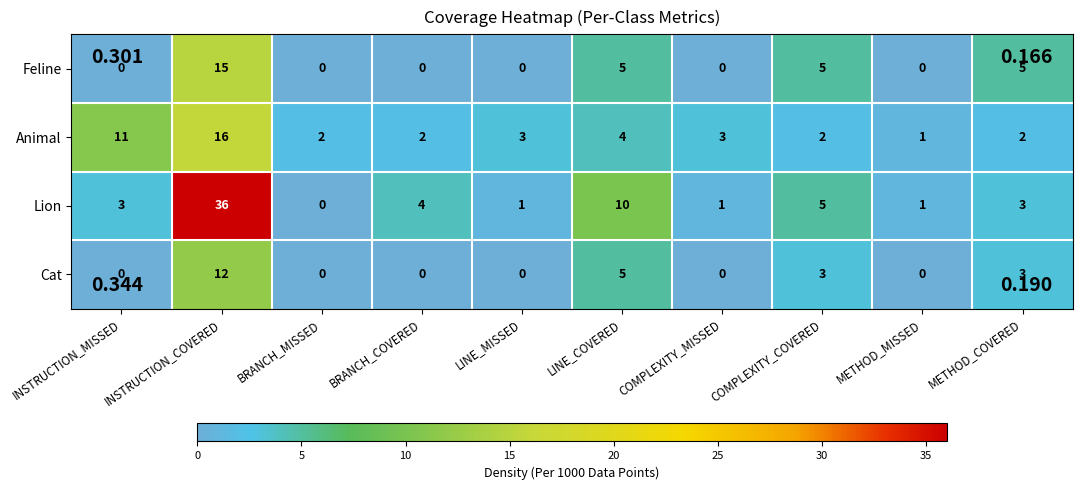

At which category is the sum across all series the highest?

INSTRUCTION_COVERED